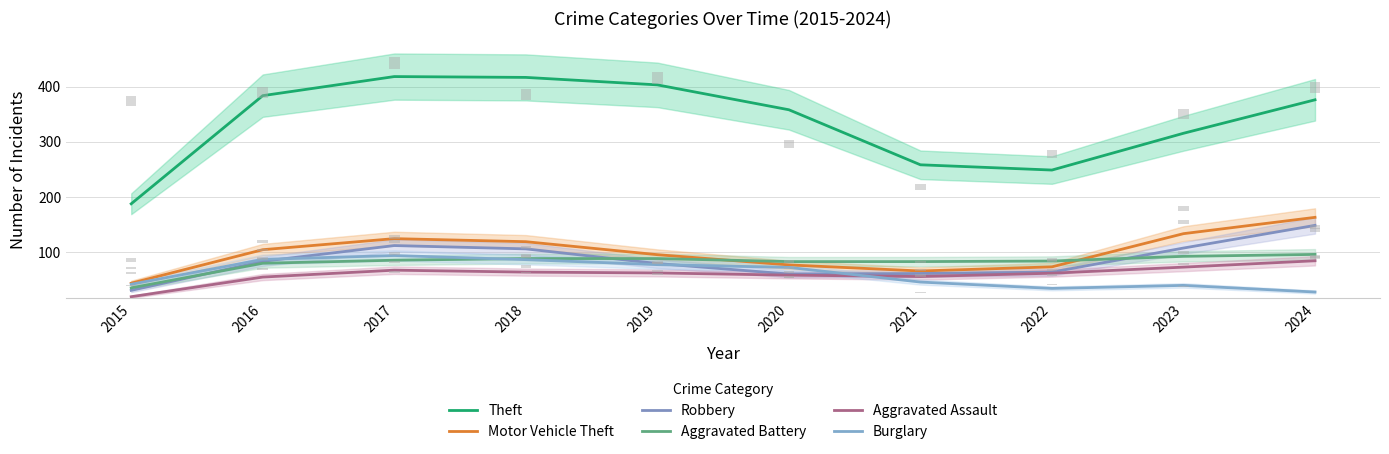

What is the difference between the second highest and second lowest values in the Robbery series?

51.5